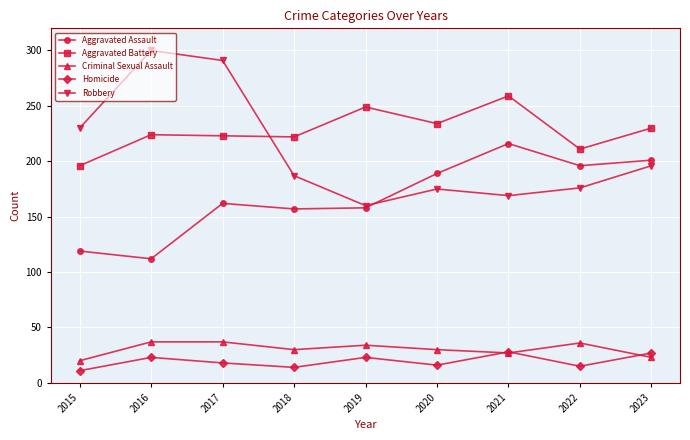

Which label corresponds to the smallest value in the chart?

2015